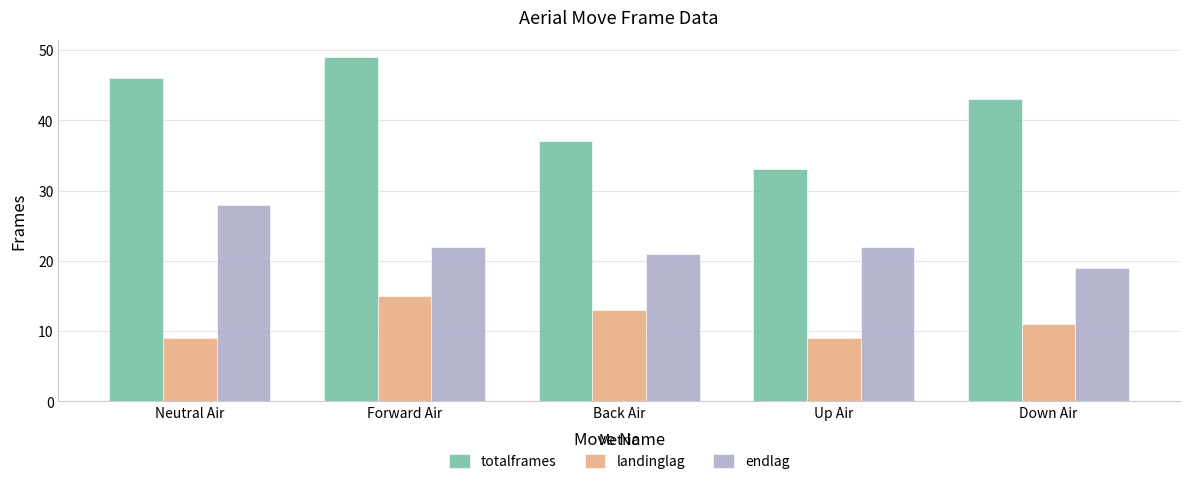

What value does the landinglag series have at Forward Air?

15